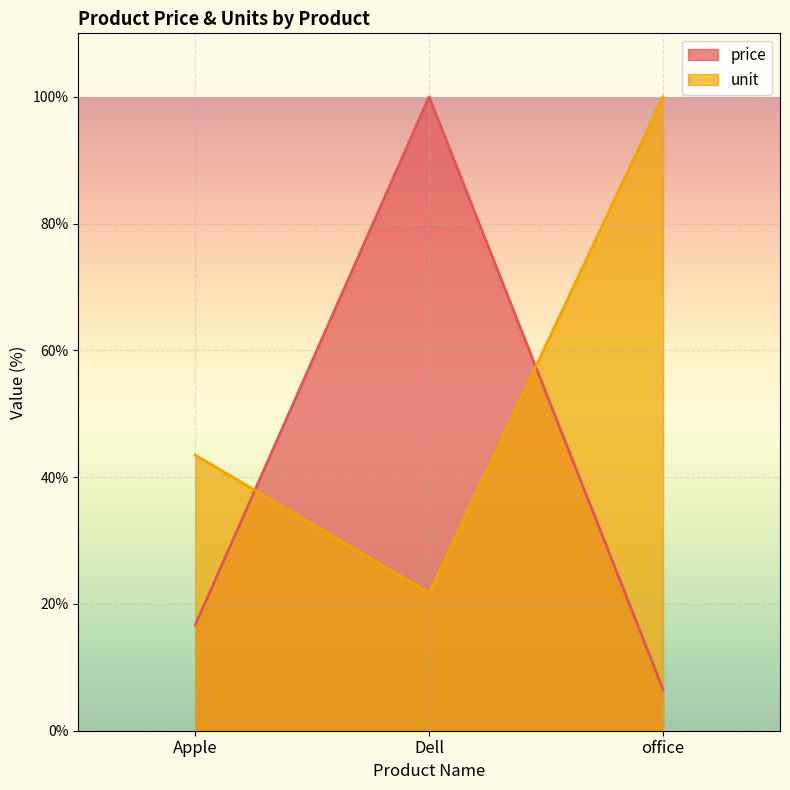

Is it true that unit equals 24.5 at office?

False